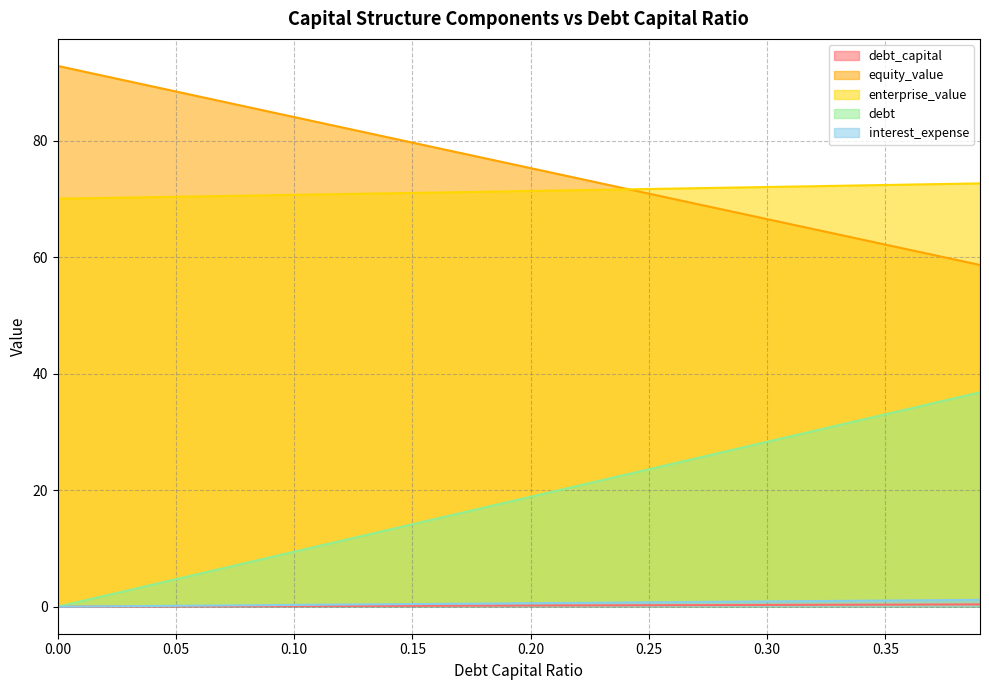

What value does the debt_capital series have at 0.10?

0.1